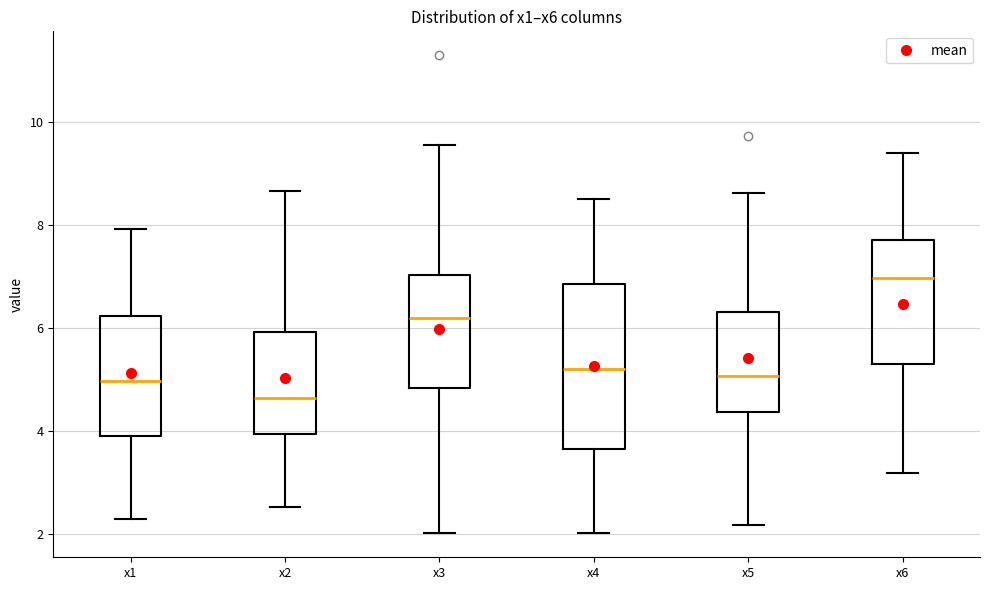

Which box has the lowest median line?

x2